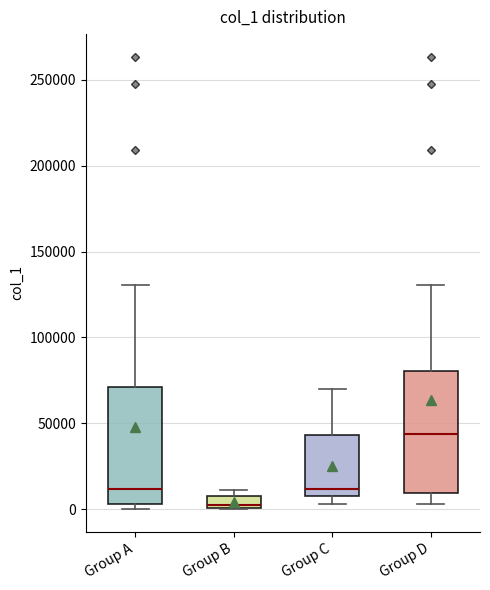

Where does the upper whisker of the box for Group A end on the y-axis? The values are not printed on the chart, so give them approximately, as read against the axis.

130000